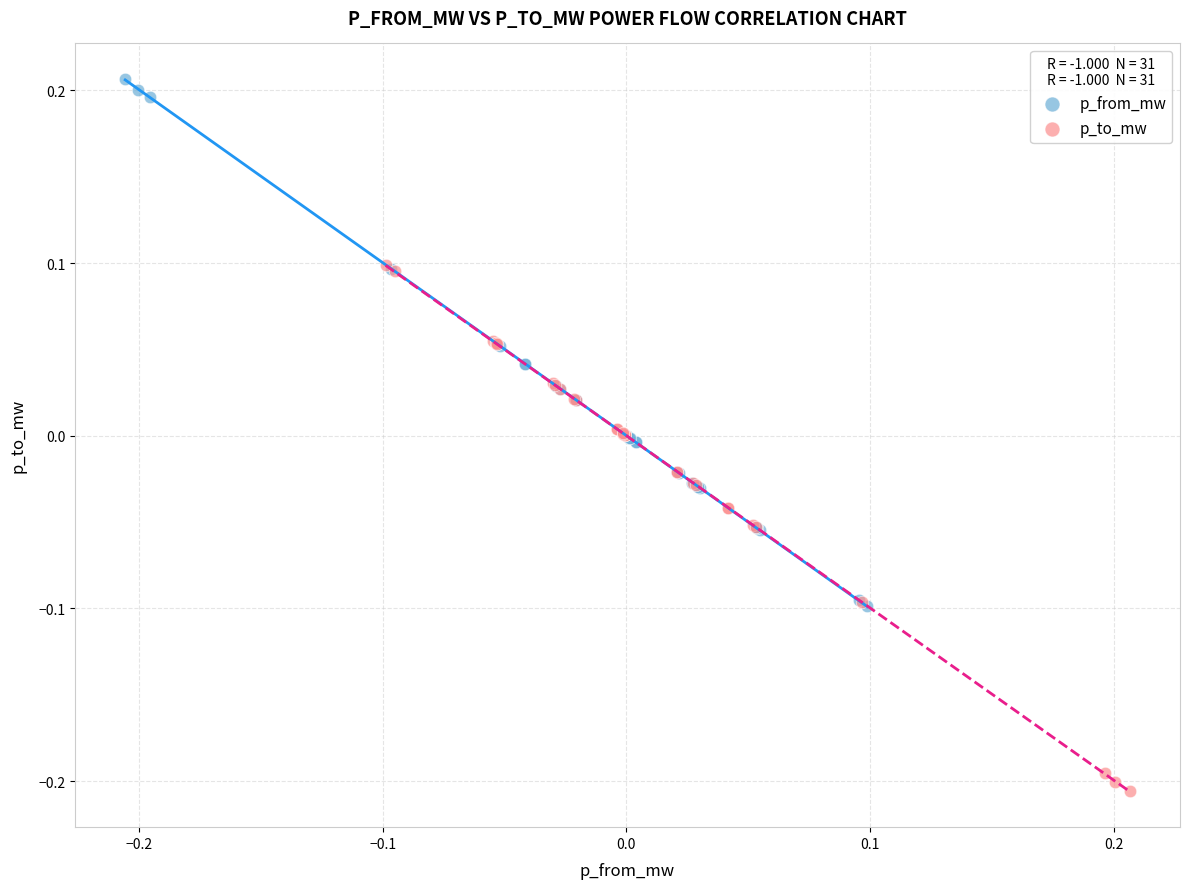

Which series reaches the maximum Y coordinate?

p_from_mw